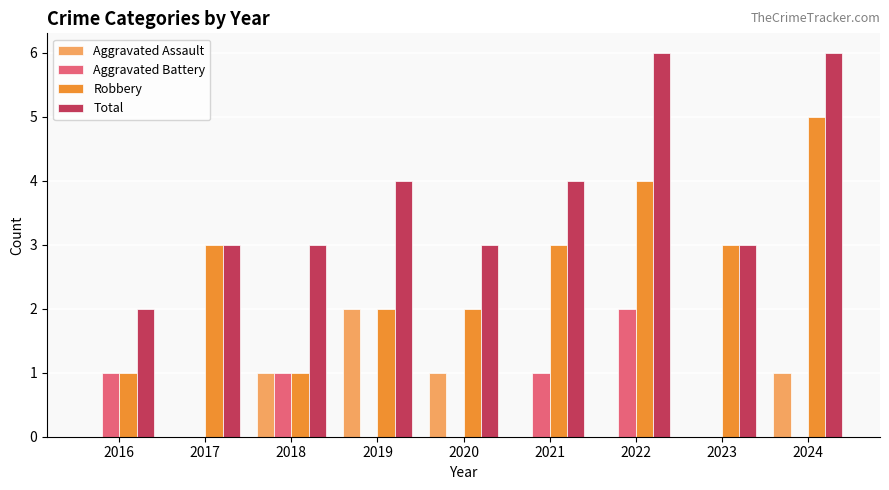

Reading right to left, transcribe all the data shown in this chart.

Aggravated Assault: 2024=1	2023=0	2022=0	2021=0	2020=1	2019=2	2018=1	2017=0	2016=0
Aggravated Battery: 2024=0	2023=0	2022=2	2021=1	2020=0	2019=0	2018=1	2017=0	2016=1
Robbery: 2024=5	2023=3	2022=4	2021=3	2020=2	2019=2	2018=1	2017=3	2016=1
Total: 2024=6	2023=3	2022=6	2021=4	2020=3	2019=4	2018=3	2017=3	2016=2